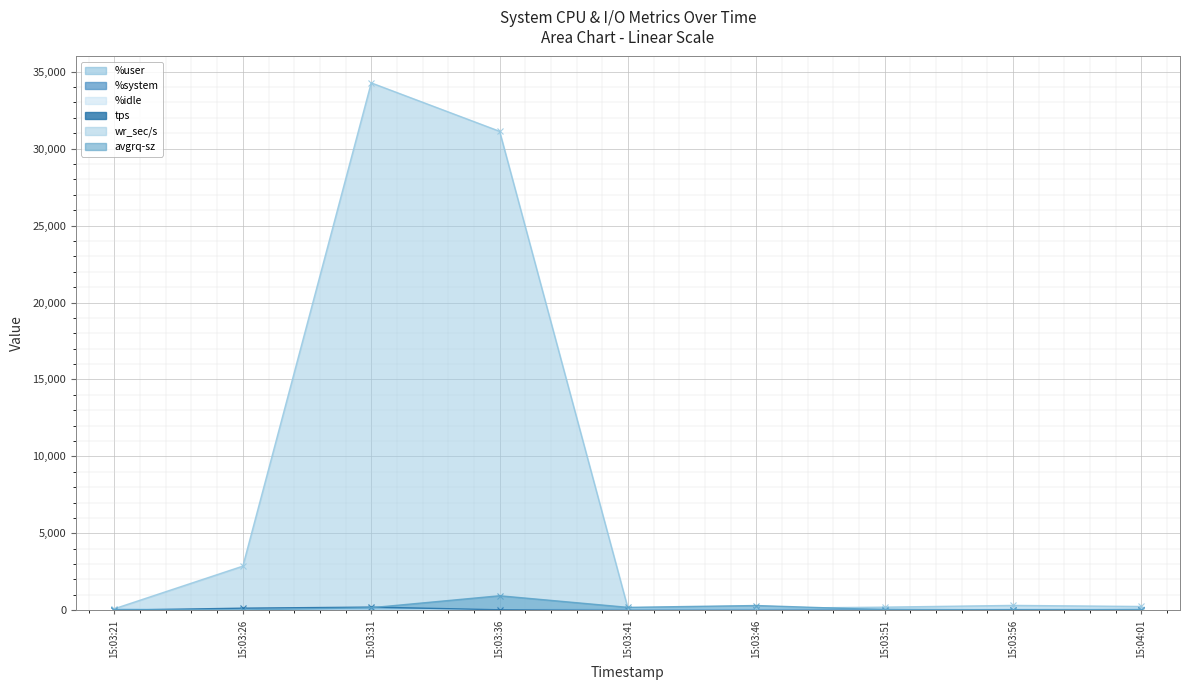

Reading left to right, transcribe all the data shown in this chart.

%user: 15:03:21=3.5	15:03:26=28.8	15:03:31=29.6	15:03:36=51.8	15:03:41=75.5	15:03:46=75.9	15:03:51=76.6	15:03:56=18.4	15:04:01=9.7
%system: 15:03:21=0.3	15:03:26=1.3	15:03:31=0.7	15:03:36=2.1	15:03:41=2.0	15:03:46=2.0	15:03:51=1.9	15:03:56=0.7	15:04:01=1.5
%idle: 15:03:21=96.2	15:03:26=69.9	15:03:31=68.2	15:03:36=46.1	15:03:41=22.4	15:03:46=22.1	15:03:51=21.5	15:03:56=80.8	15:04:01=88.8
tps: 15:03:21=2.2	15:03:26=137.6	15:03:31=206.2	15:03:36=33.0	15:03:41=0.6	15:03:46=0.4	15:03:51=5.6	15:03:56=21.2	15:04:01=5.2
wr_sec/s: 15:03:21=100.8	15:03:26=2868.8	15:03:31=34275.2	15:03:36=31128.0	15:03:41=113.6	15:03:46=123.2	15:03:51=203.2	15:03:56=315.2	15:04:01=246.4
avgrq-sz: 15:03:21=45.8	15:03:26=20.9	15:03:31=166.2	15:03:36=943.3	15:03:41=189.3	15:03:46=308.0	15:03:51=36.3	15:03:56=14.9	15:04:01=48.0